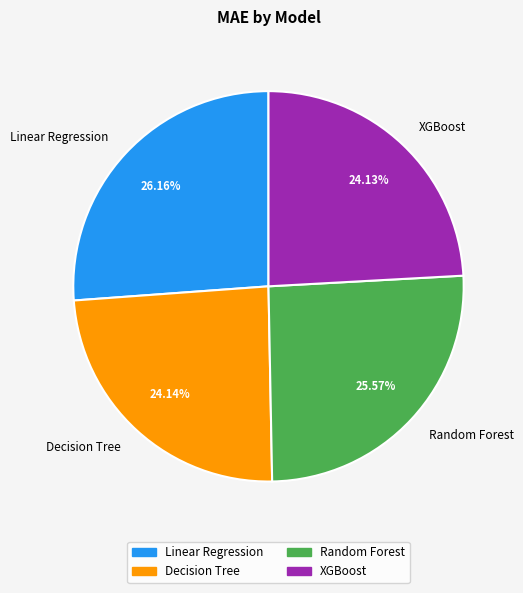

Combined, what portion of the pie is Random Forest and XGBoost?

49.7%